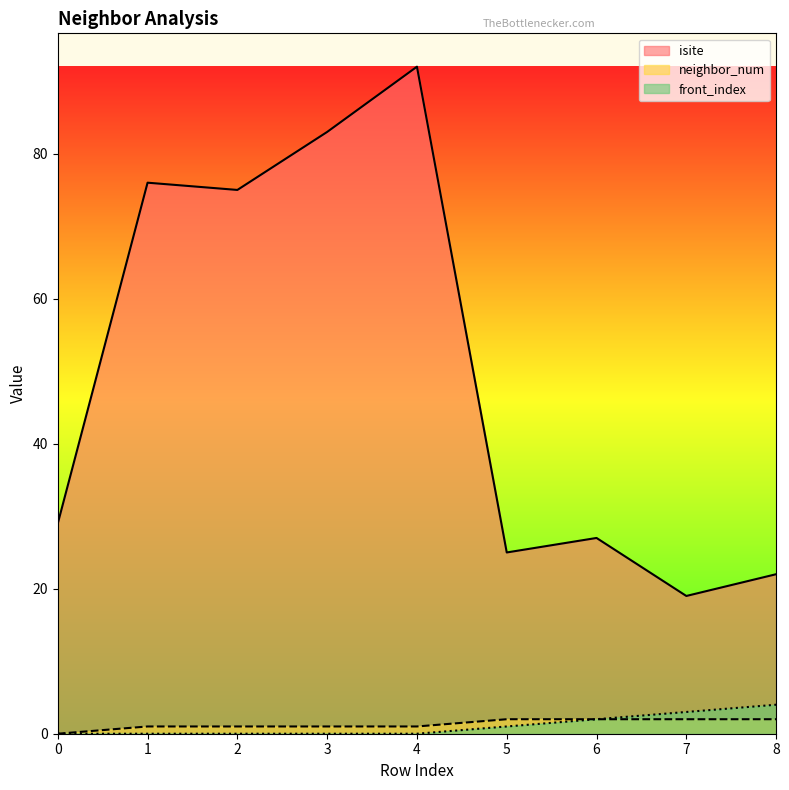

What are all the series names shown in the legend?

isite, neighbor_num, front_index